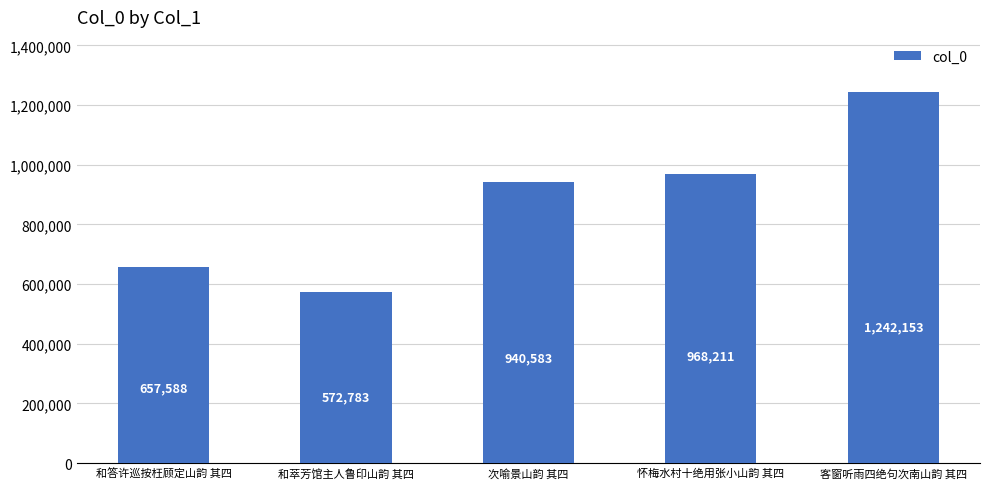

What is the difference between the maximum and second lowest values?

584565